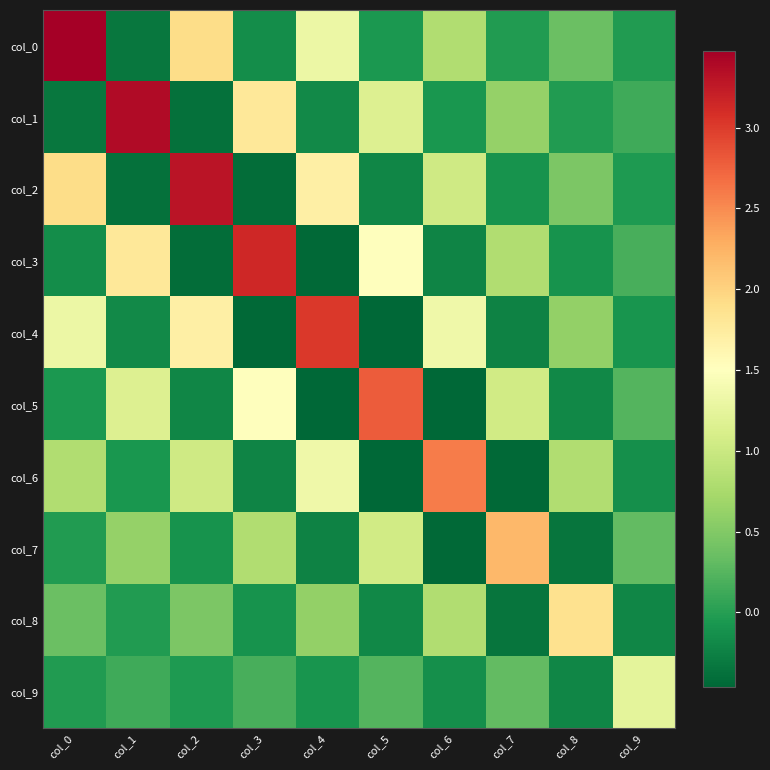

At col_9, list the series in order from smallest to largest.

col_8, col_6, col_4, col_2, col_0, col_1, col_3, col_5, col_7, col_9